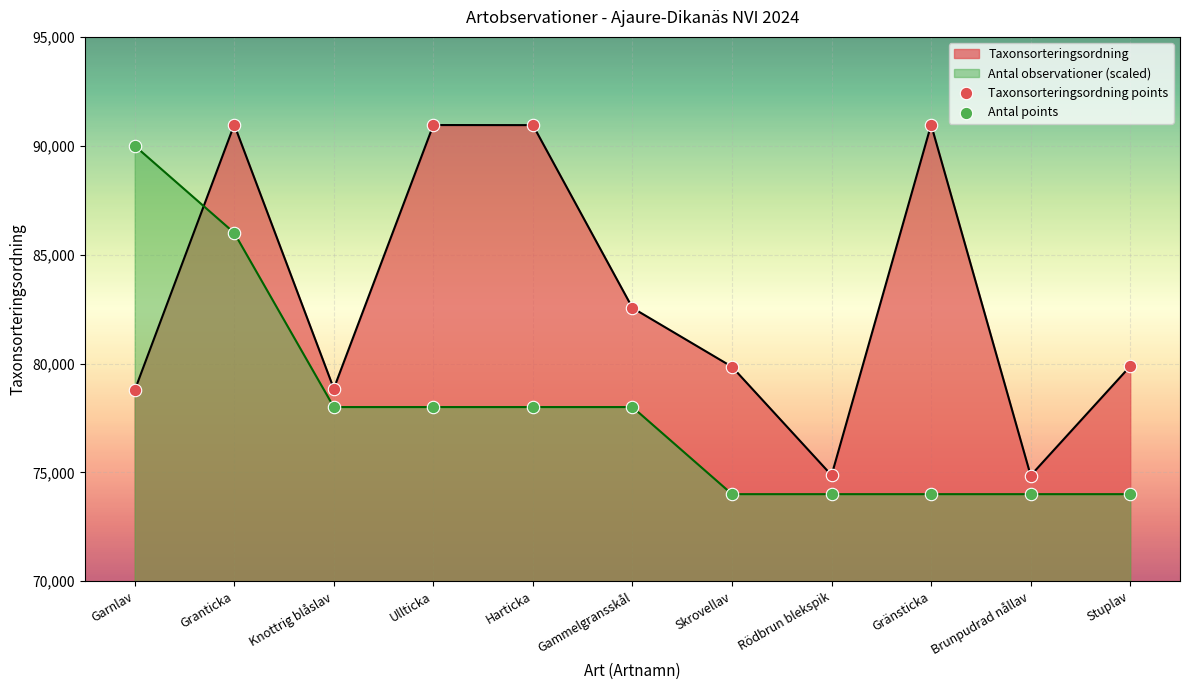

What value does the Taxonsorteringsordning series have at Stuplav?

79876